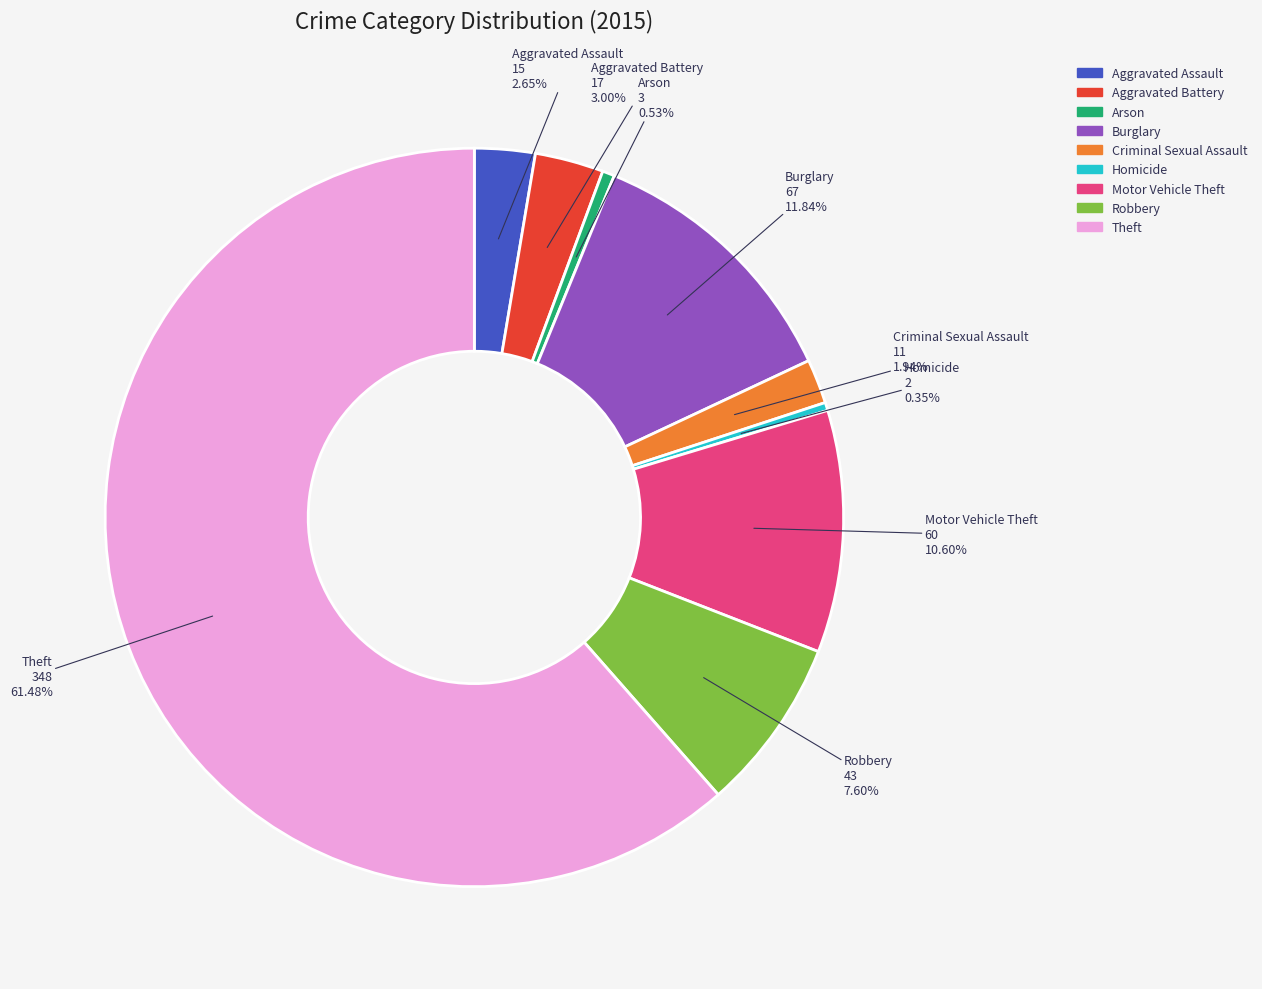

To the nearest percent, what portion does Aggravated Battery represent?

3%